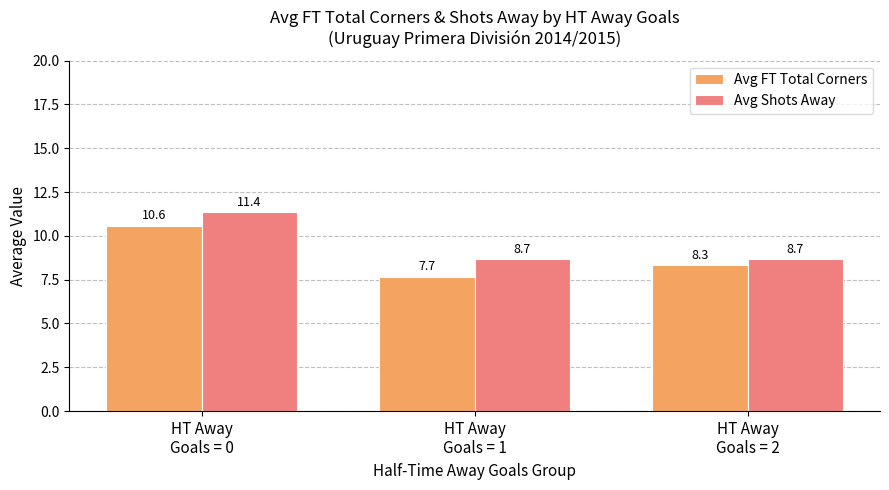

At how many categories does at least one series exceed 8?

3